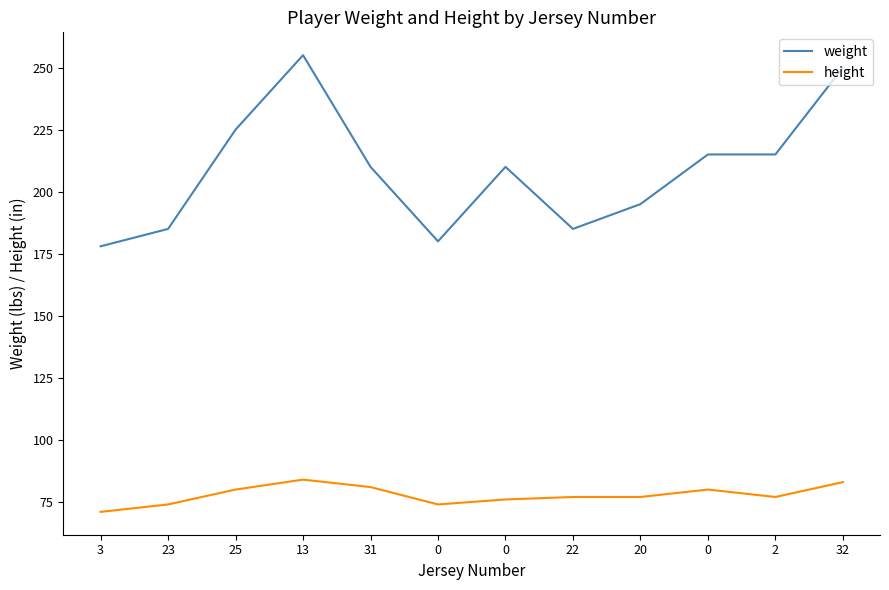

In weight, how many points are higher than both neighbors (excluding endpoints)?

2